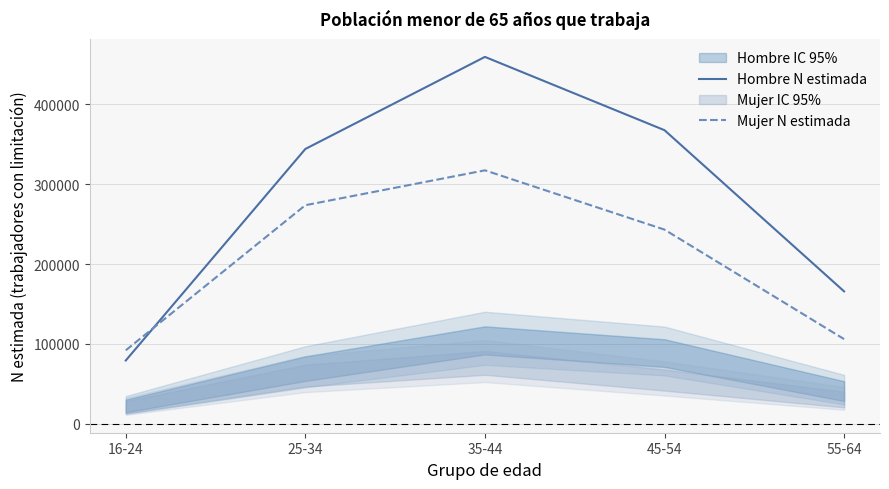

True or false: Hombre N estimada has a value of 267151 at 55-64.

False